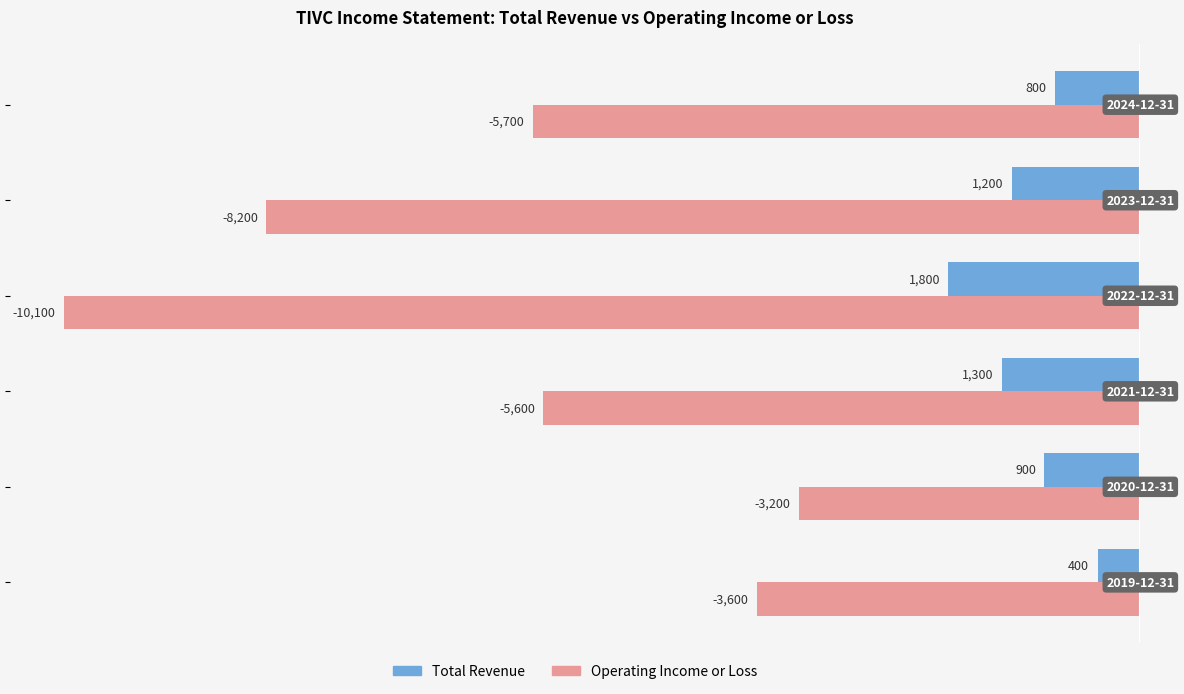

What is the minimum value for Total Revenue?

-1800